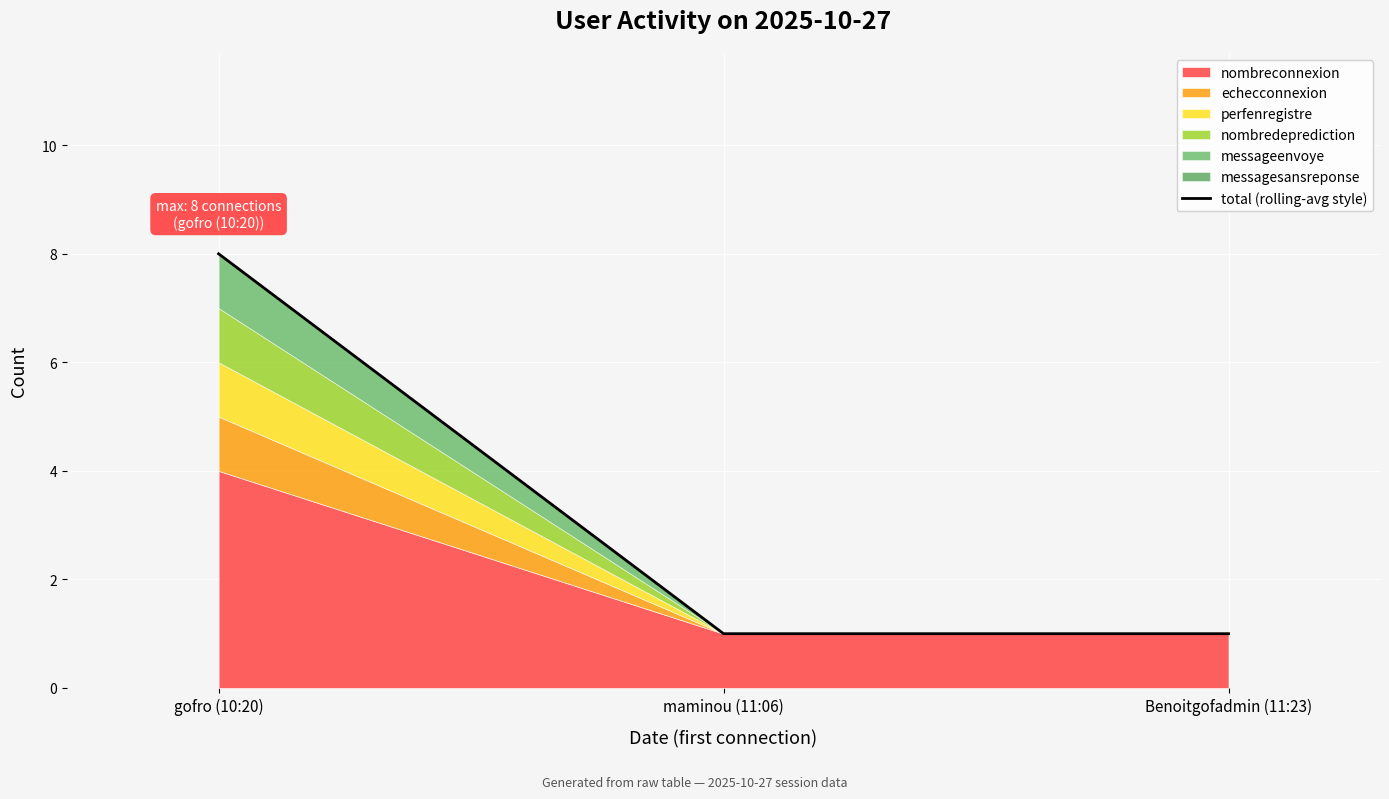

What is the minimum value shown in the chart?

1